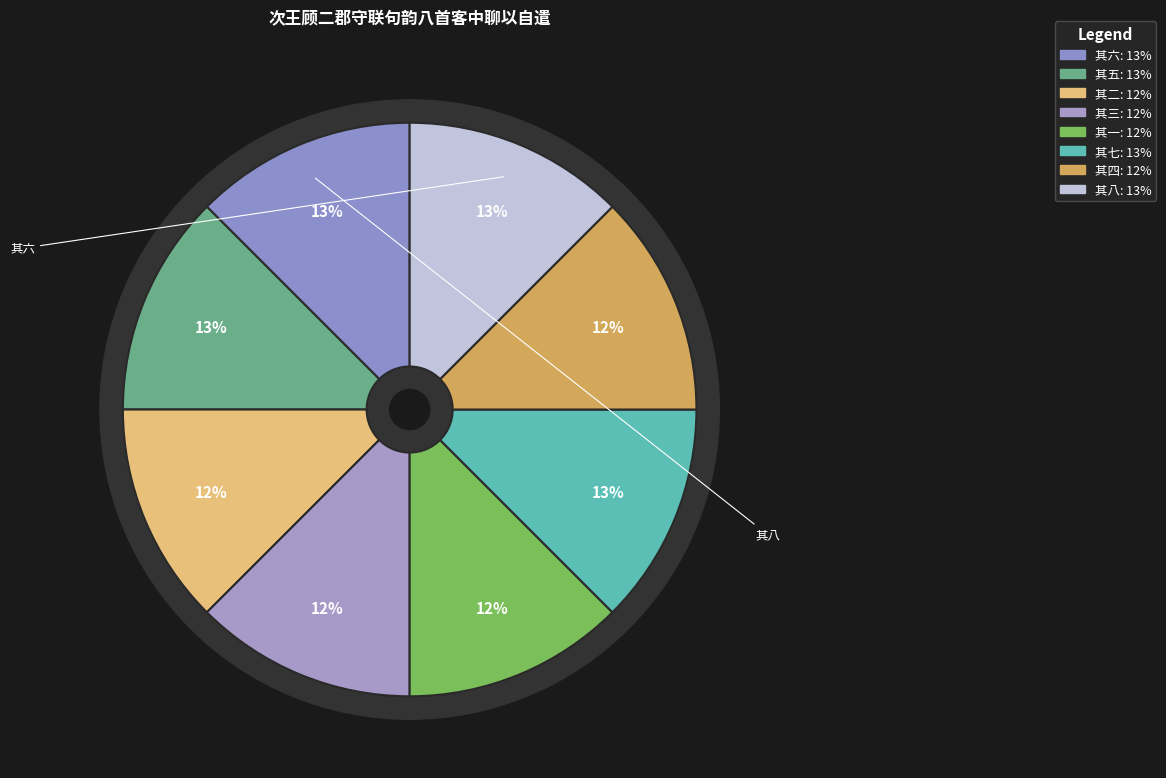

How much of the chart is everything except 其一?

87.5%